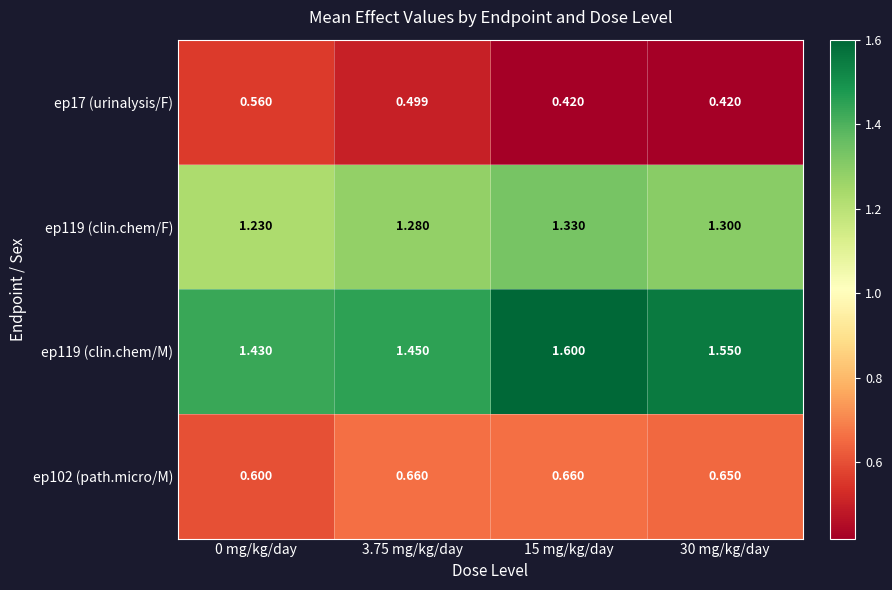

Is the value of ep102 (path.micro/M) at 15 mg/kg/day greater than the value of ep119 (clin.chem/F) at 30 mg/kg/day?

No